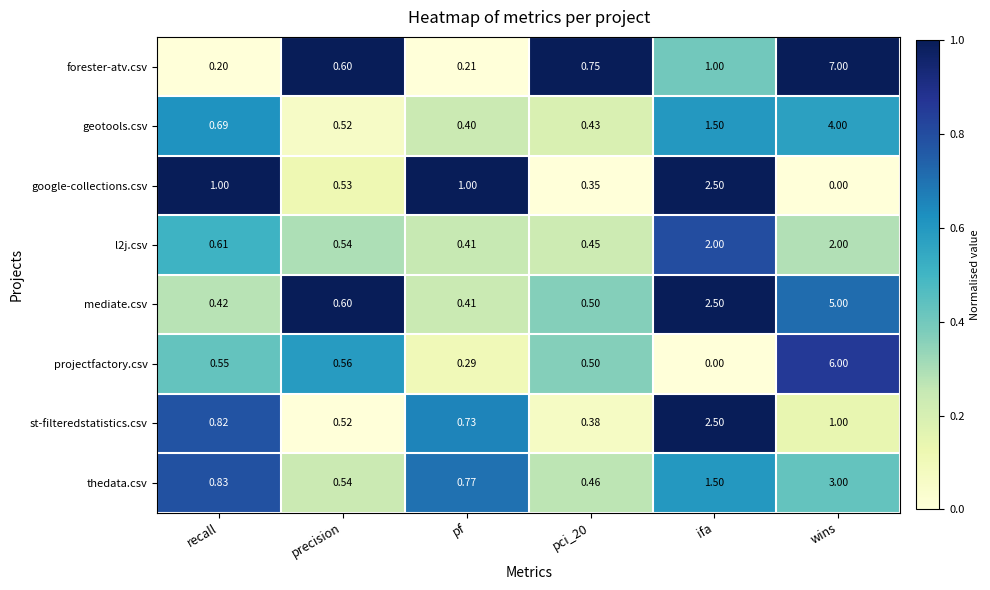

What is the total value across all series at pf?

4.2